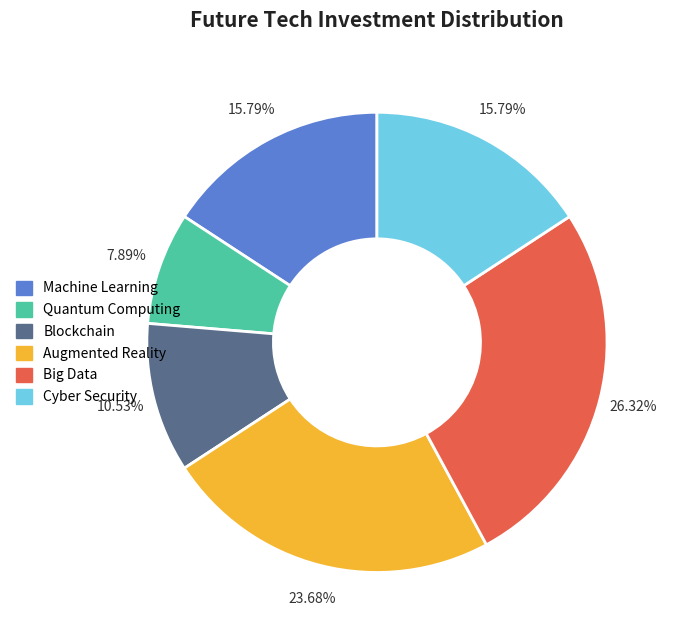

Is there any slice that represents more than half of the pie?

No